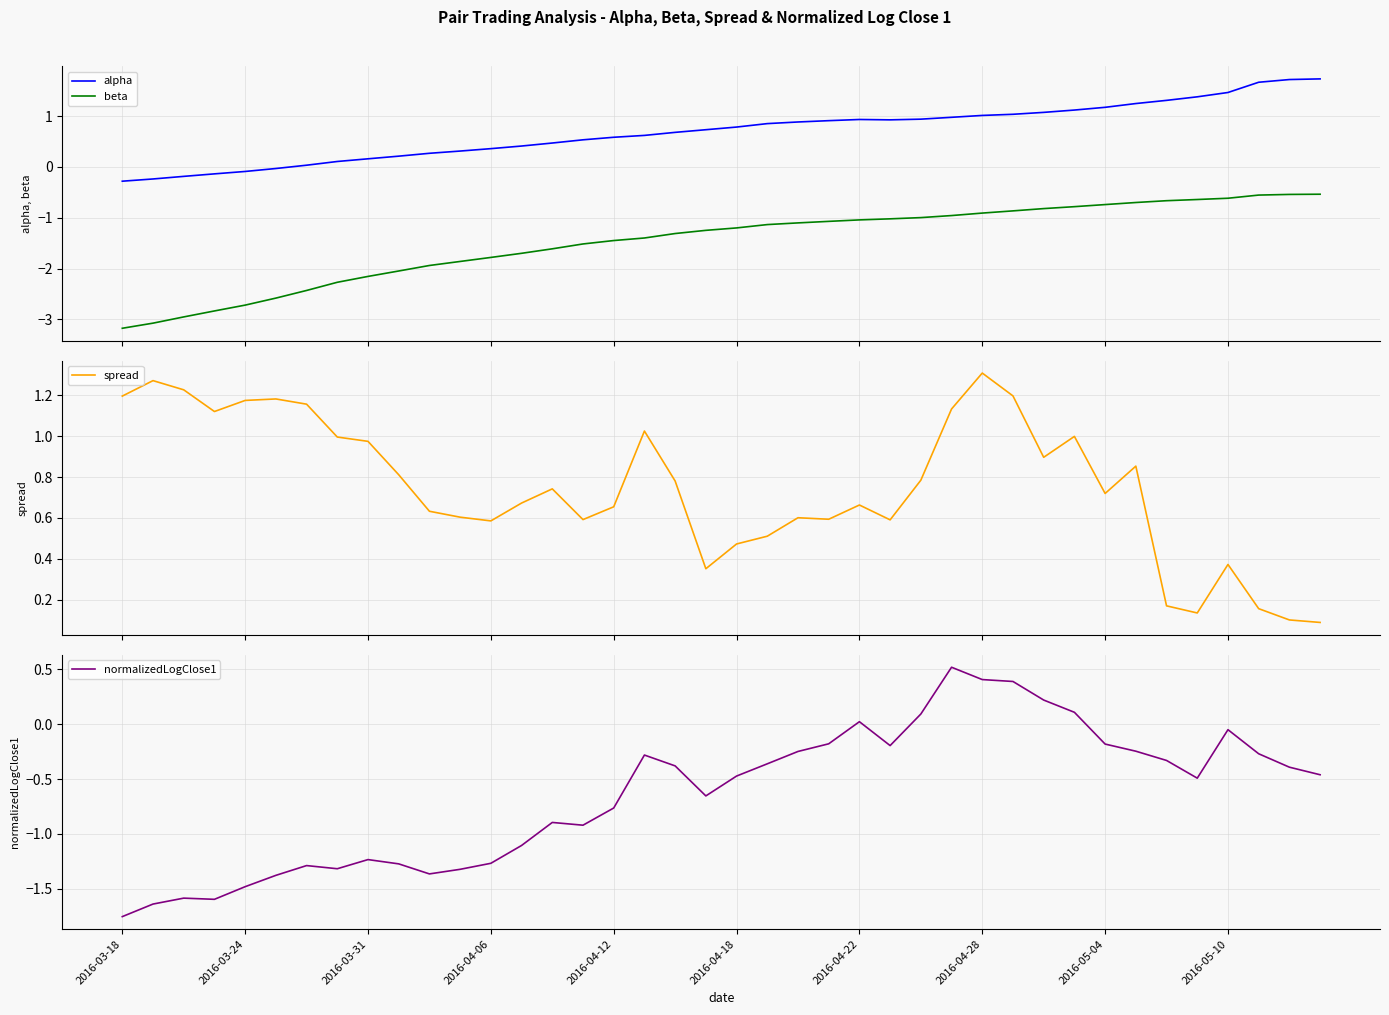

True or false: beta and alpha cross at least once.

False